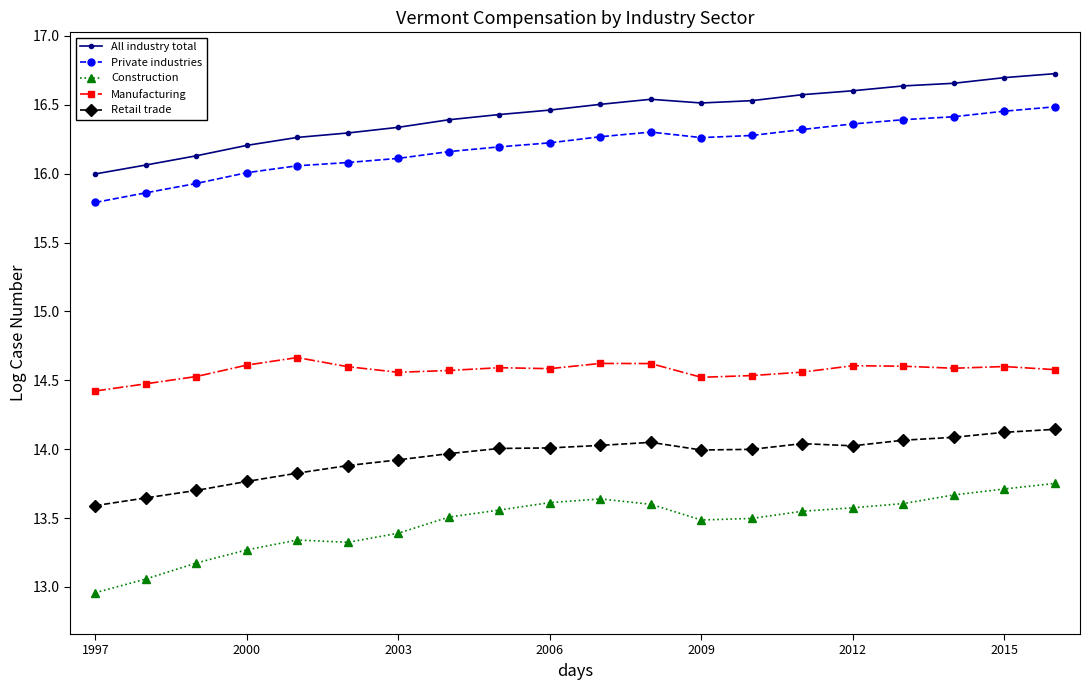

What is the minimum value for Construction?

13.0